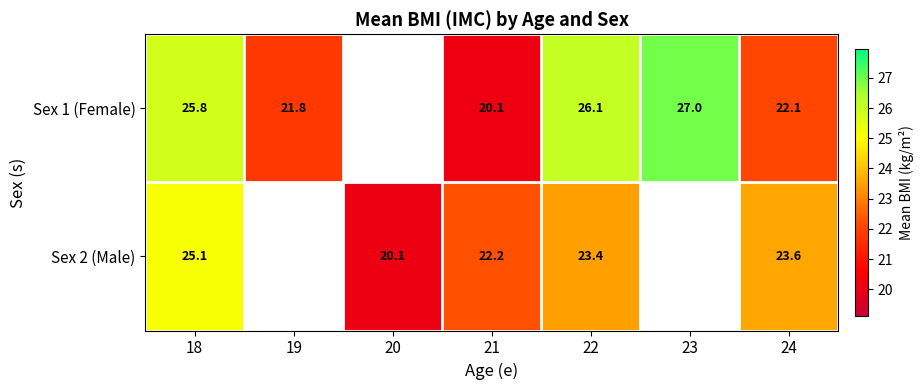

At which label does Sex 1 (Female) first exceed 22?

18